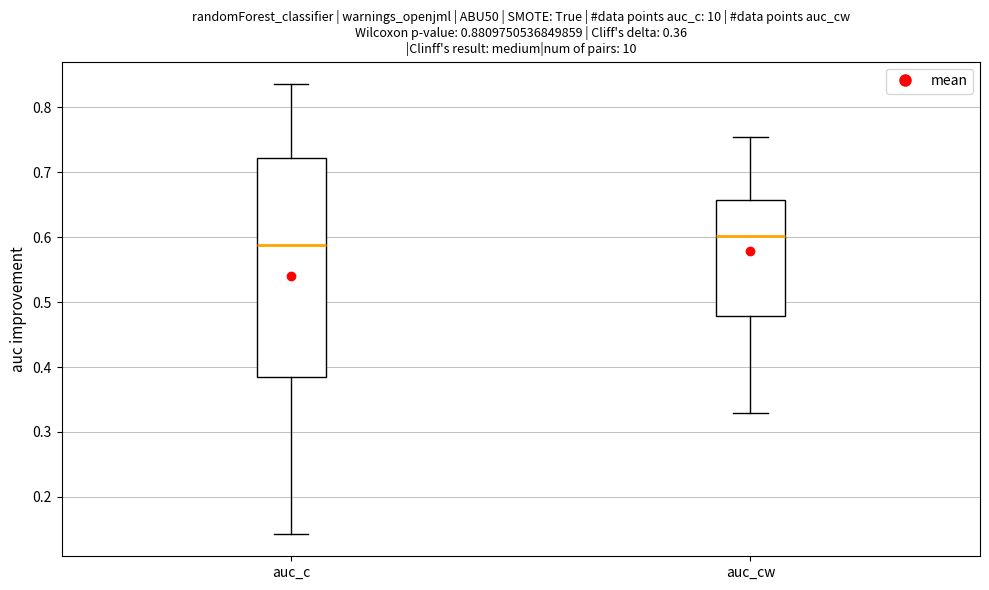

Reading left to right, read every box against the y-axis: the position of its median line, the range the box covers, and the ends of its whiskers. The values are not printed on the chart, so give them approximately, as read against the axis.

auc_c: median 0.59, box 0.38 to 0.72, whiskers 0.14 to 0.84
auc_cw: median 0.60, box 0.48 to 0.66, whiskers 0.33 to 0.75